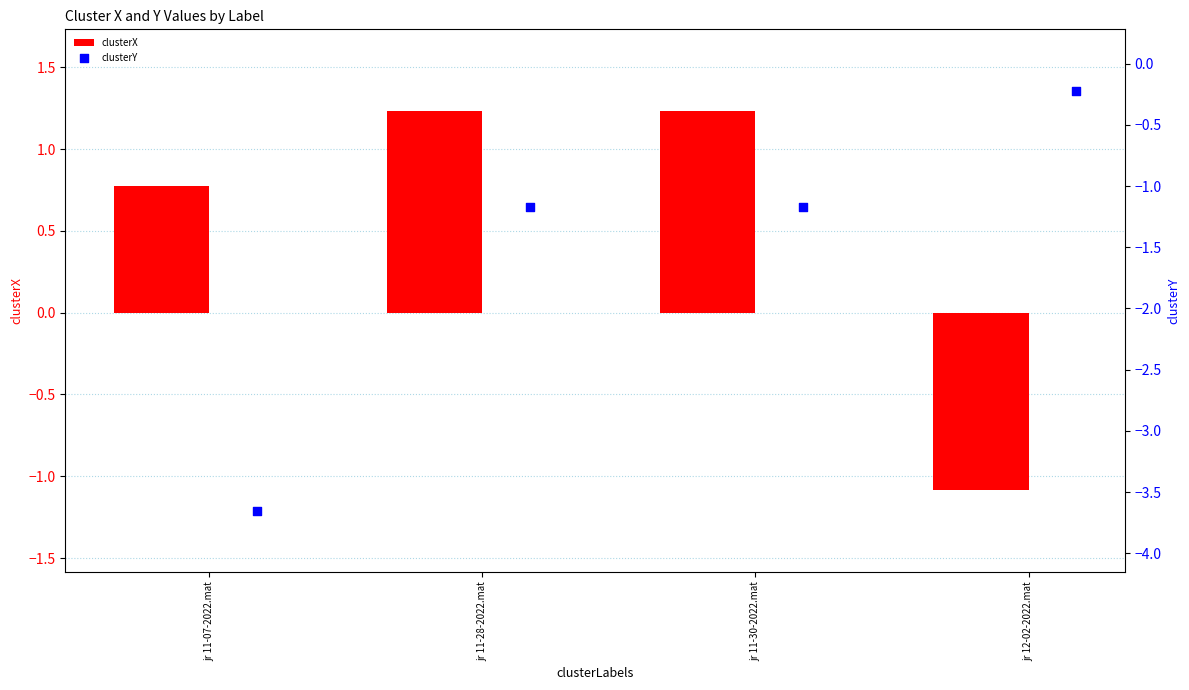

Which series reaches the minimum Y coordinate?

clusterY